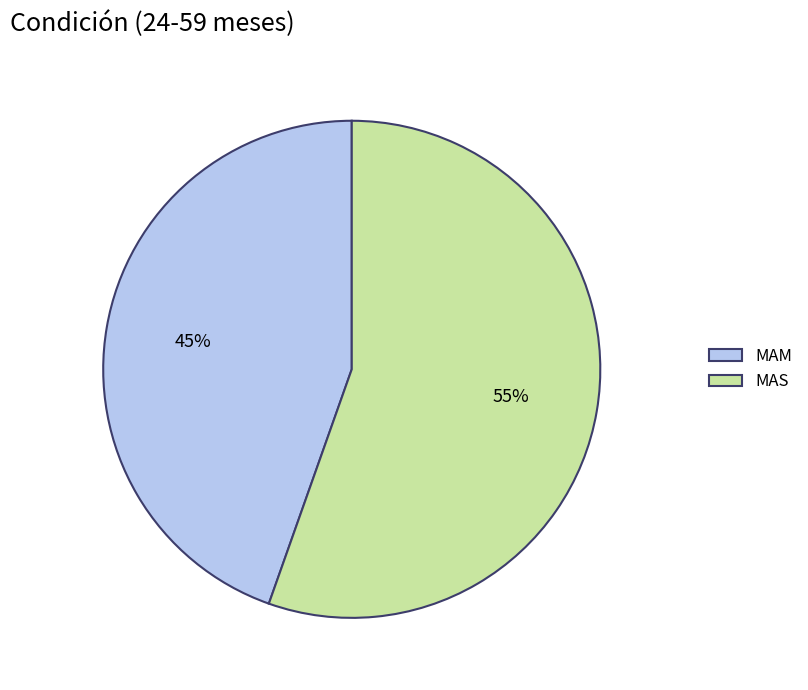

To the nearest percent, what is the combined percentage of MAM and MAS?

100%